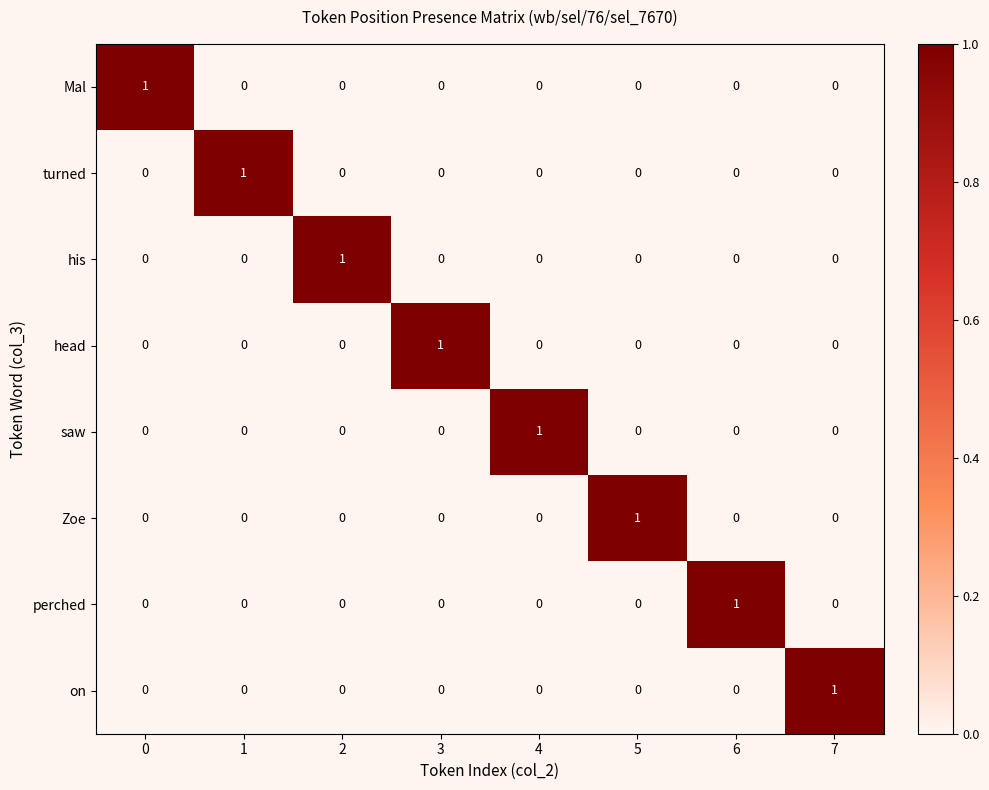

Which category has the highest value in the Zoe series?

5